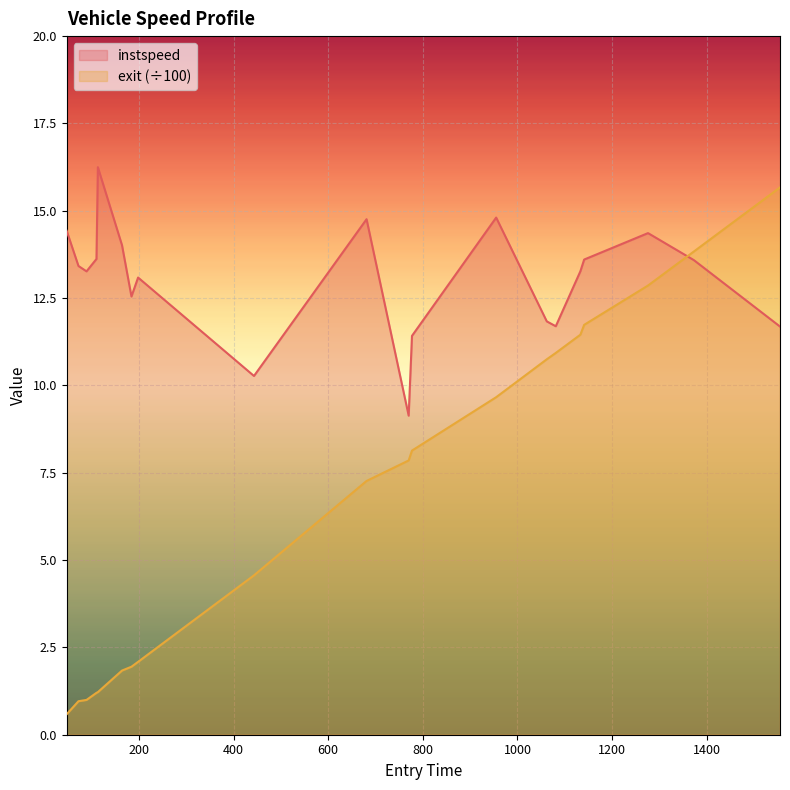

At 184, list the series in order from smallest to largest.

exit, instspeed